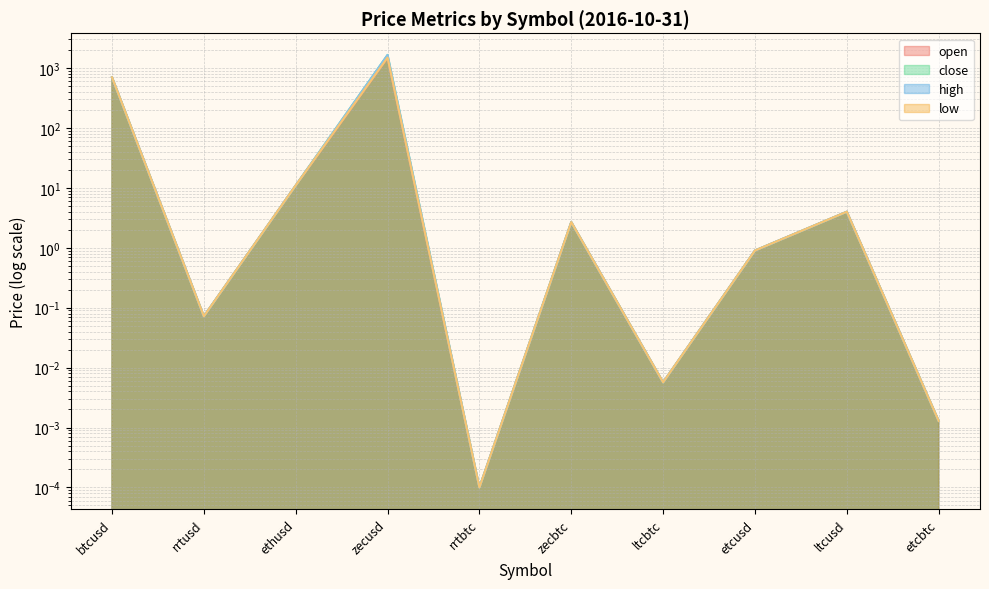

What is the sum of all low values?

2218.9